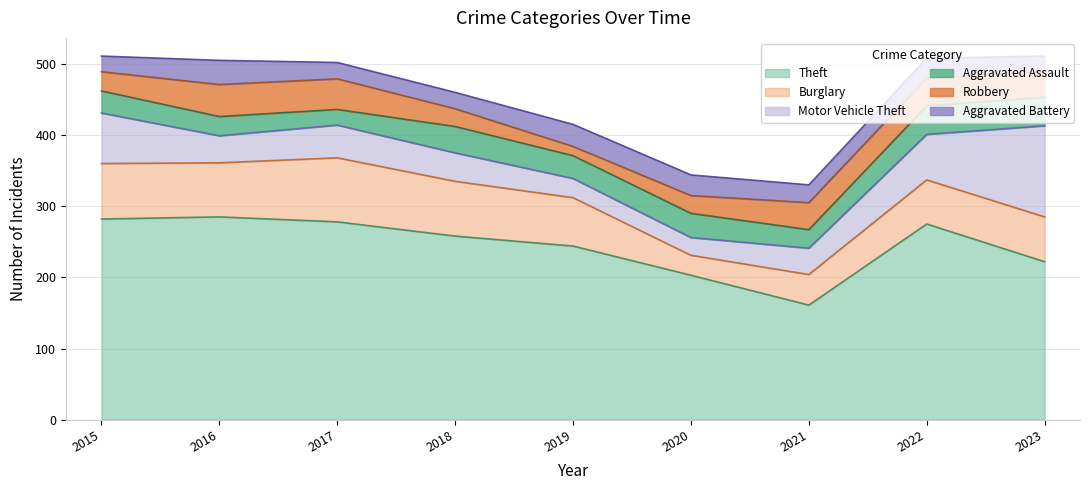

What is the value of the Theft point at the 3rd from the left?

278